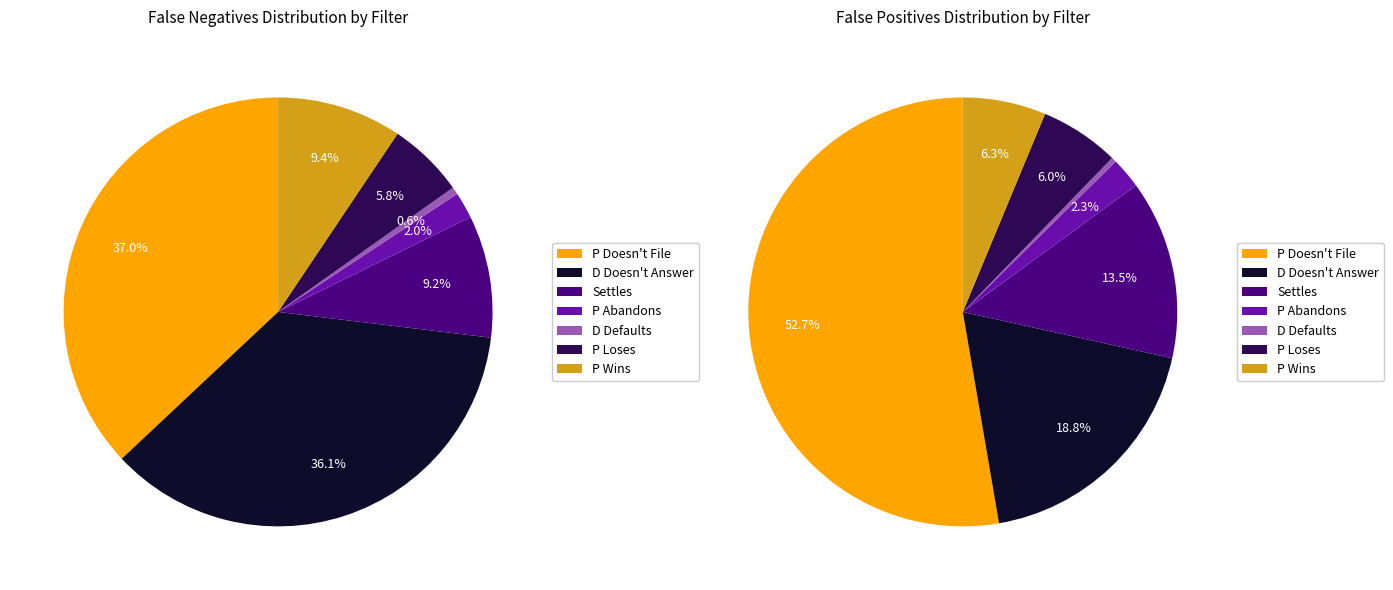

What is the largest slice in the pie chart?

P Doesn't File